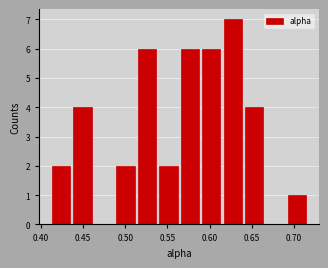

Reading left to right, list every bar in this chart as the range it spans on the x-axis followed by its height. Neither the bar edges nor the heights are printed on the chart, so give them approximately, as read against the axes.

0.410 to 0.435: 2
0.435 to 0.460: 4
0.460 to 0.490: 0
0.490 to 0.515: 2
0.515 to 0.540: 6
0.540 to 0.565: 2
0.565 to 0.590: 6
0.590 to 0.615: 6
0.615 to 0.640: 7
0.640 to 0.665: 4
0.665 to 0.690: 0
0.690 to 0.715: 1